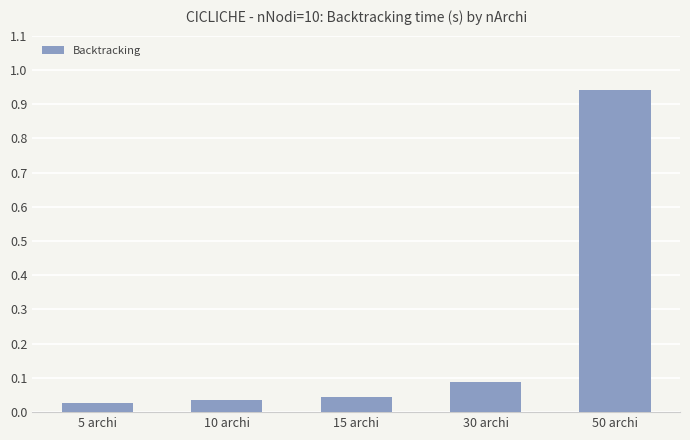

The value at 15 archi is 0.1. True or false?

False